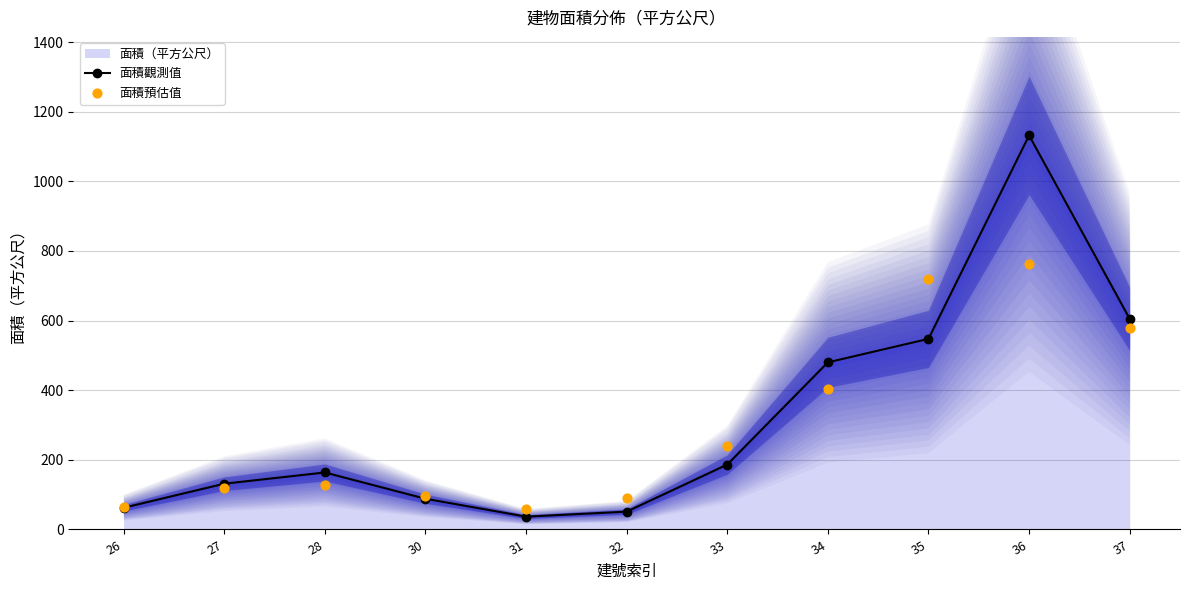

What is the total value across all series at 30?

184.6